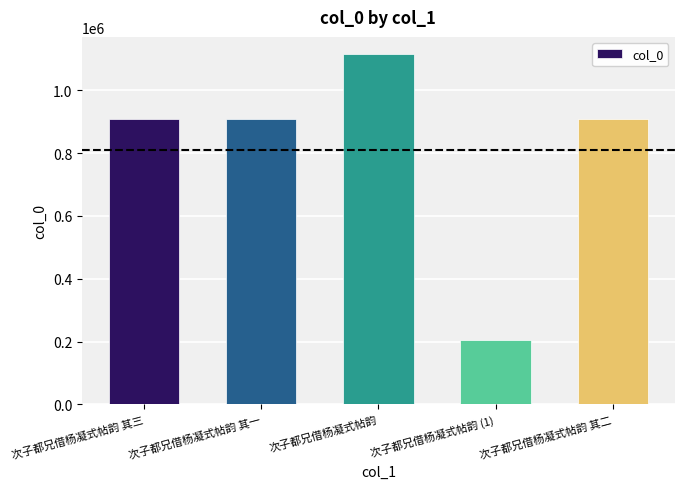

How many categories are shown in the chart?

5